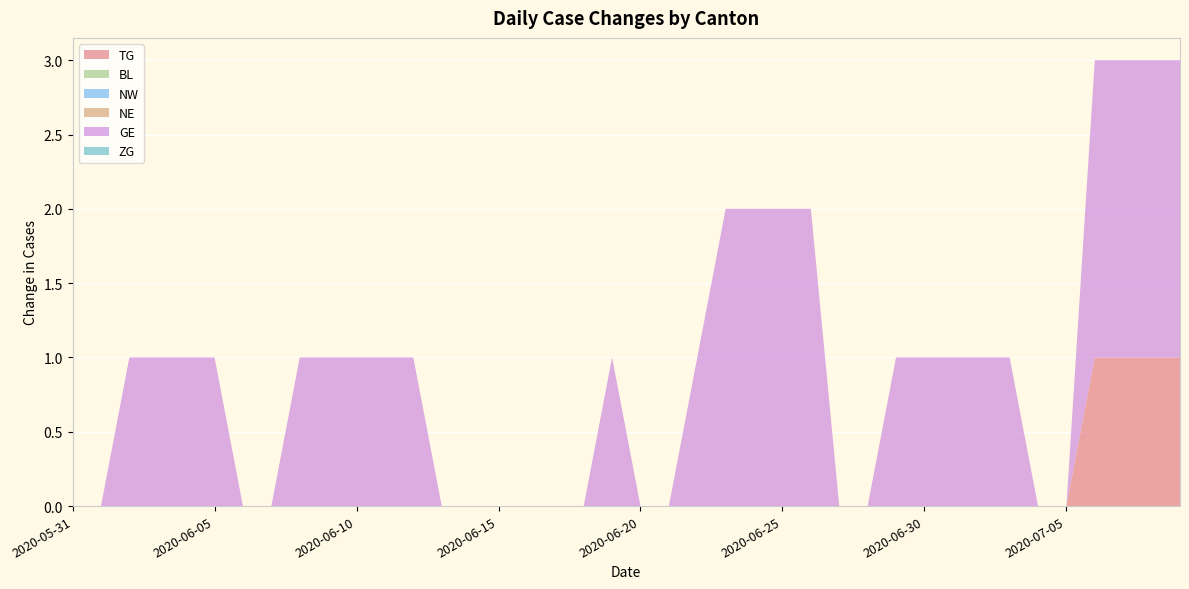

Reading left to right, transcribe all the data shown in this chart.

TG: 0	0	0	0	0	0	0	0	0	0	0	0	0	0	0	0	0	0	0	0	0	0	0	0	0	0	0	0	0	0	0	0	0	0	0	0	1	1	1	1
BL: 0	0	0	0	0	0	0	0	0	0	0	0	0	0	0	0	0	0	0	0	0	0	0	0	0	0	0	0	0	0	0	0	0	0	0	0	0	0	0	0
NW: 0	0	0	0	0	0	0	0	0	0	0	0	0	0	0	0	0	0	0	0	0	0	0	0	0	0	0	0	0	0	0	0	0	0	0	0	0	0	0	0
NE: 0	0	0	0	0	0	0	0	0	0	0	0	0	0	0	0	0	0	0	0	0	0	0	0	0	0	0	0	0	0	0	0	0	0	0	0	0	0	0	0
GE: 0	0	1	1	1	1	0	0	1	1	1	1	1	0	0	0	0	0	0	1	0	0	1	2	2	2	2	0	0	1	1	1	1	1	0	0	2	2	2	2
ZG: 0	0	0	0	0	0	0	0	0	0	0	0	0	0	0	0	0	0	0	0	0	0	0	0	0	0	0	0	0	0	0	0	0	0	0	0	0	0	0	0